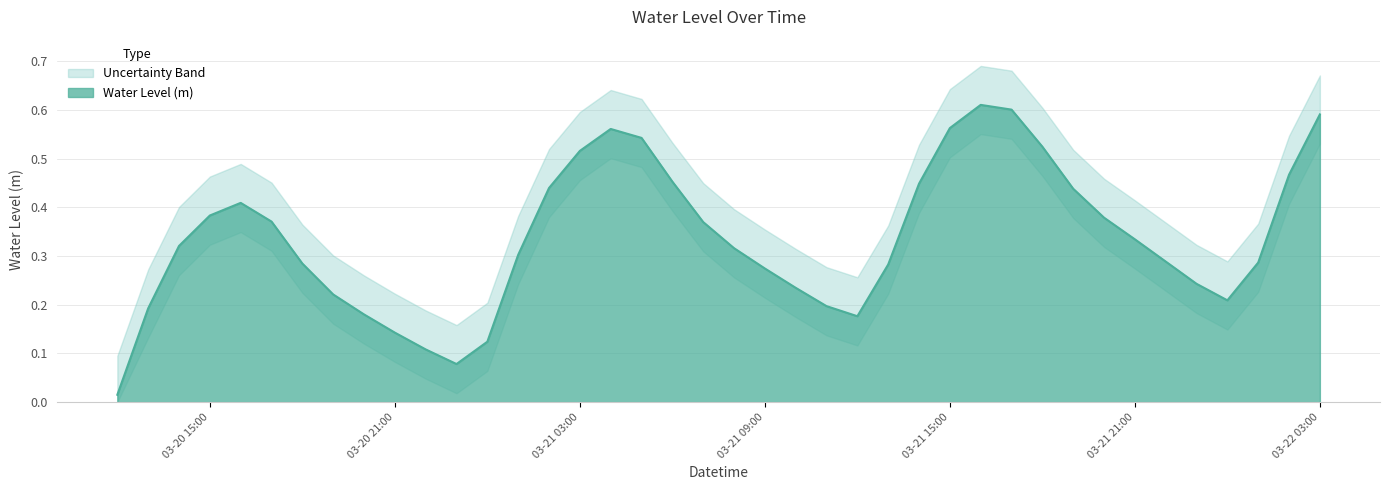

True or false: the data shows 0.9 at 2023-03-21 05:00:00.

False